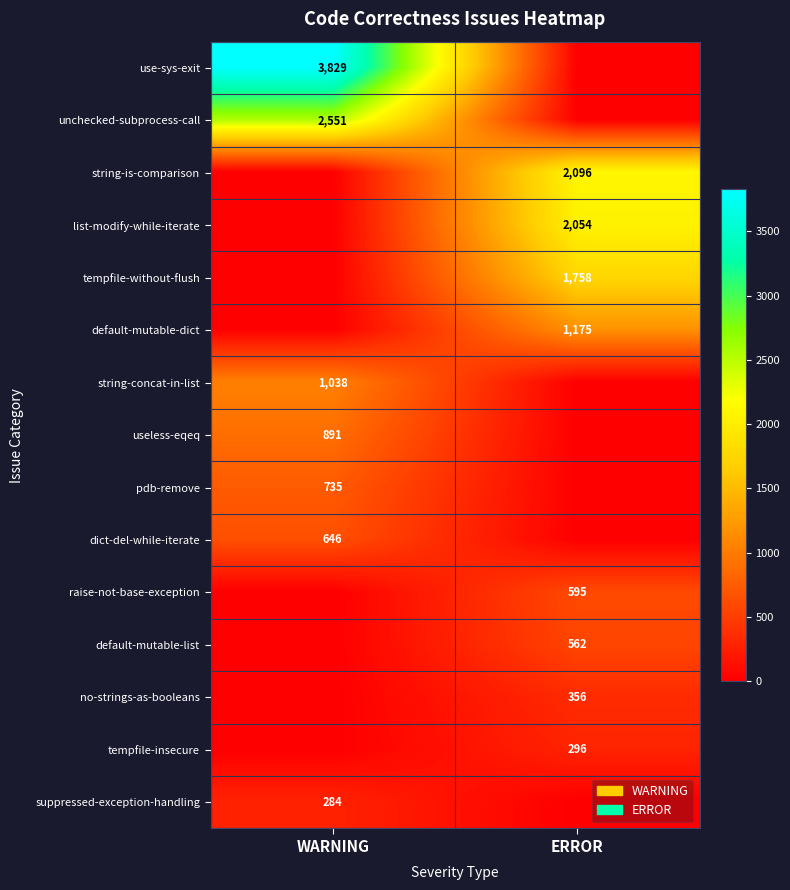

Is the value of string-concat-in-list at WARNING greater than the value of useless-eqeq at WARNING?

Yes